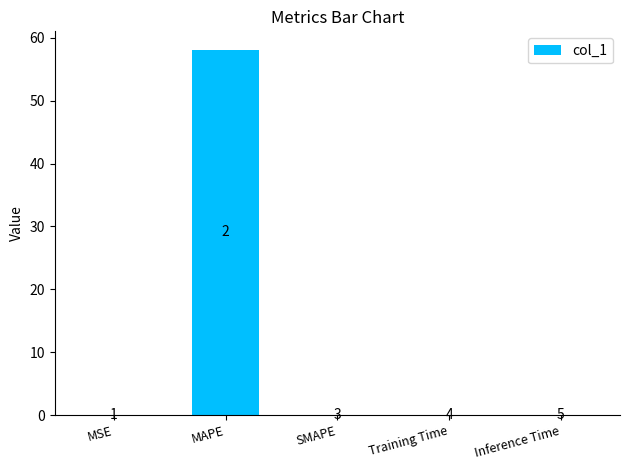

What is the difference between the values at MAPE and Inference Time?

58.1